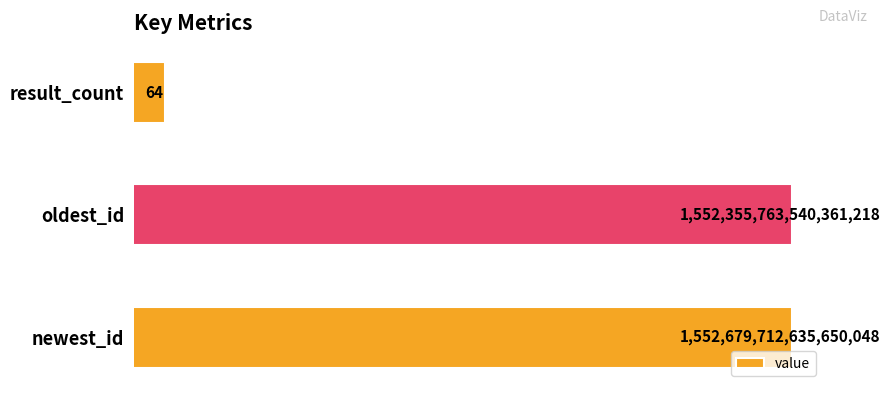

Does the chart contain any negative values?

No